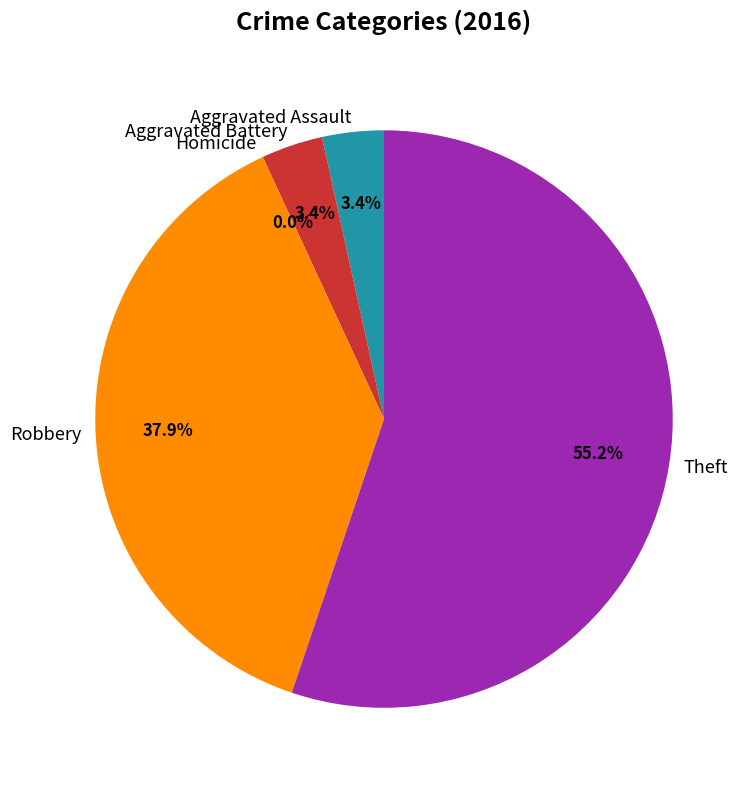

To the nearest percent, what is the combined percentage of Theft and Aggravated Battery?

59%